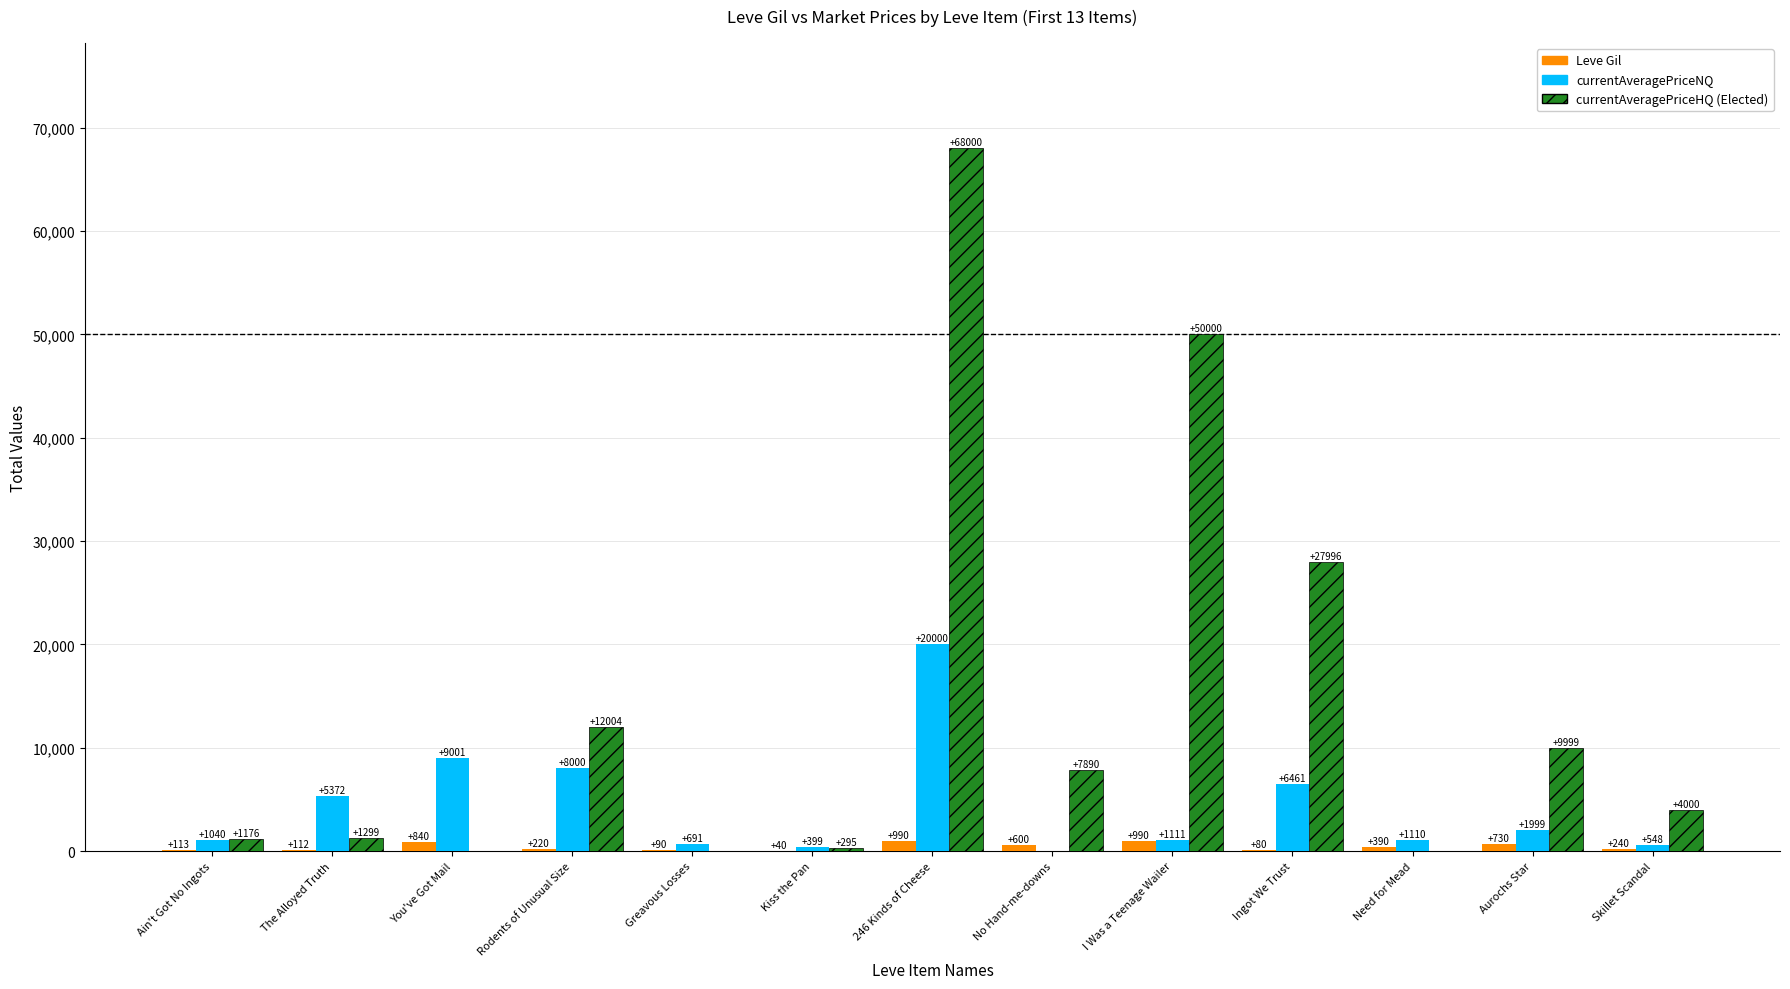

What is the total value across all series at I Was a Teenage Wailer?

52101.0